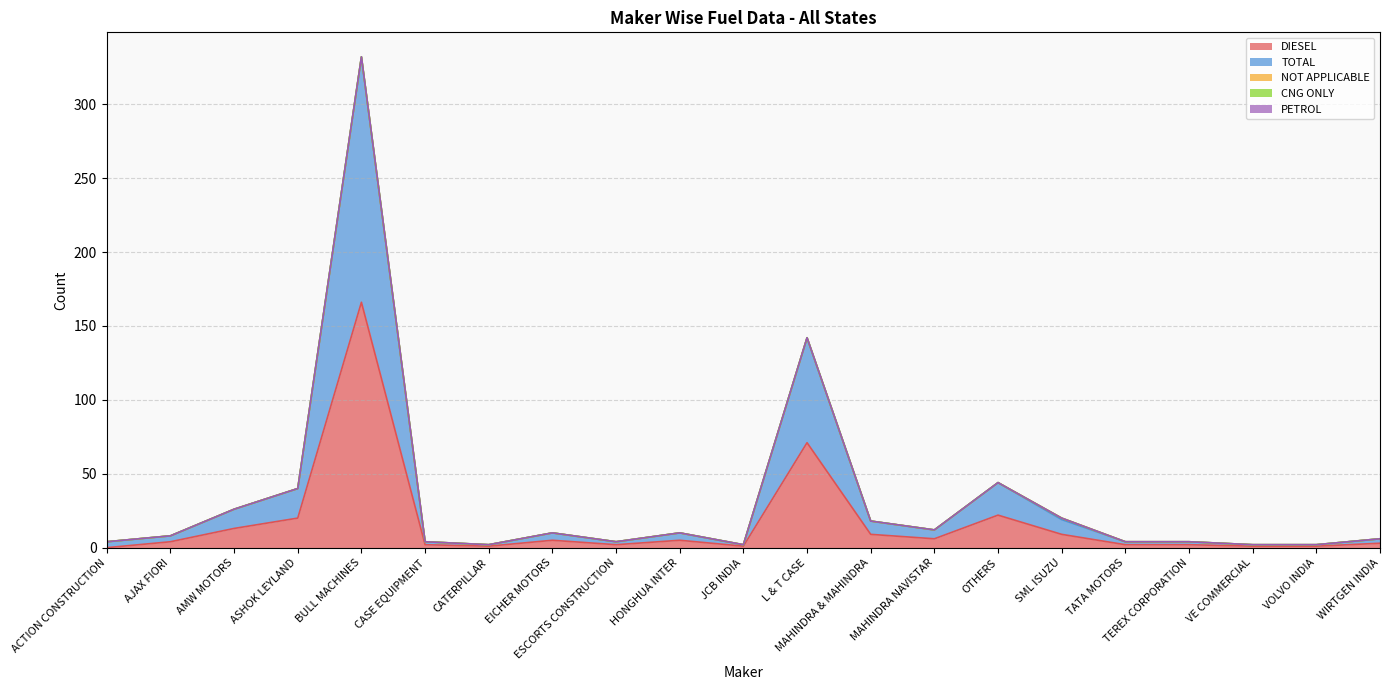

True or false: NOT APPLICABLE has a value of -1 at L & T CASE.

False